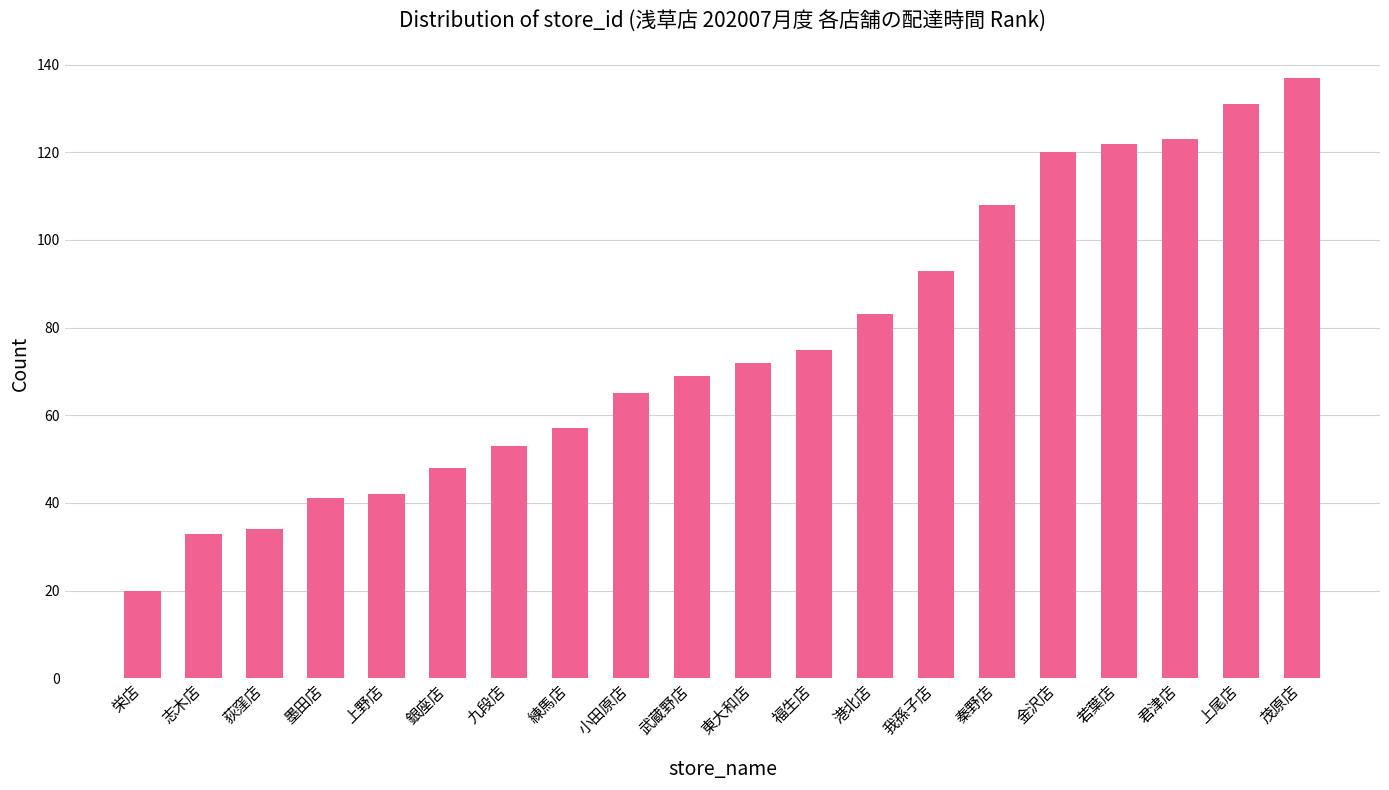

Reading left to right, list all the values displayed in this chart.

栄店=20	志木店=33	荻窪店=34	墨田店=41	上野店=42	銀座店=48	九段店=53	練馬店=57	小田原店=65	武蔵野店=69	東大和店=72	福生店=75	港北店=83	我孫子店=93	秦野店=108	金沢店=120	若葉店=122	君津店=123	上尾店=131	茂原店=137